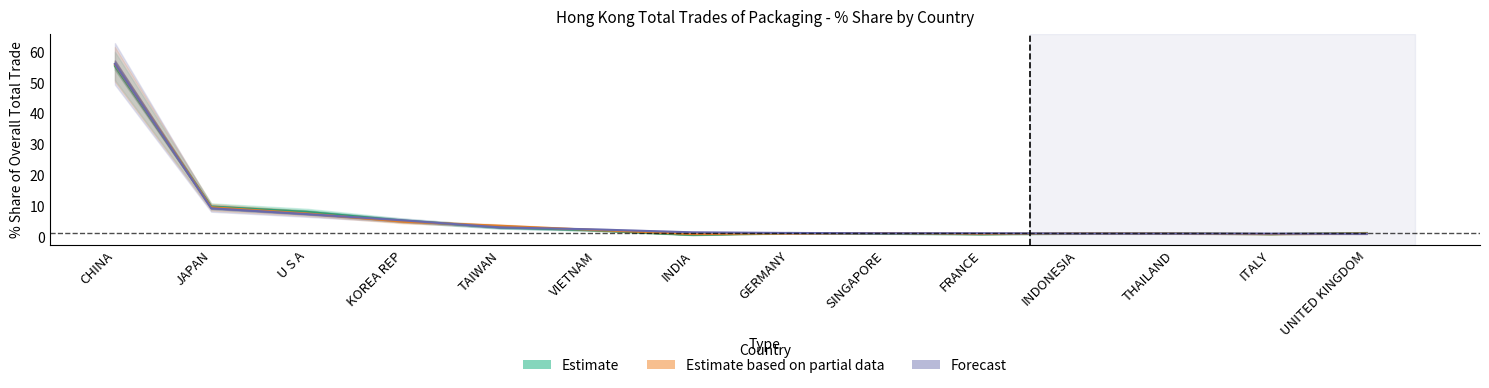

What is the label of the 1st point from the left?

CHINA